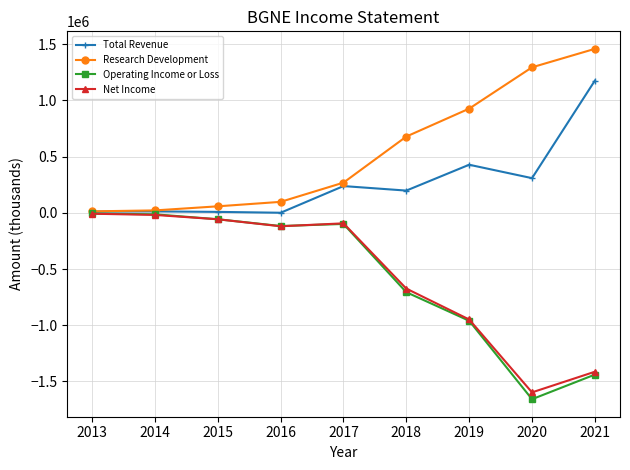

What are all the series names shown in the legend?

Total Revenue, Research Development, Operating Income or Loss, Net Income